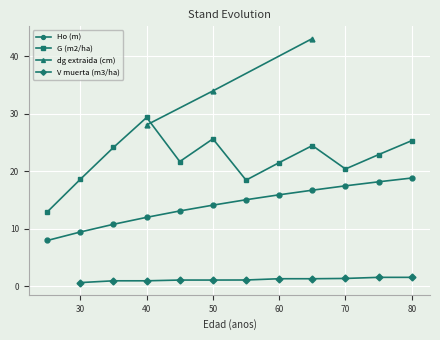

True or false: G (m2/ha) has a value of 18.6 at 30.

True